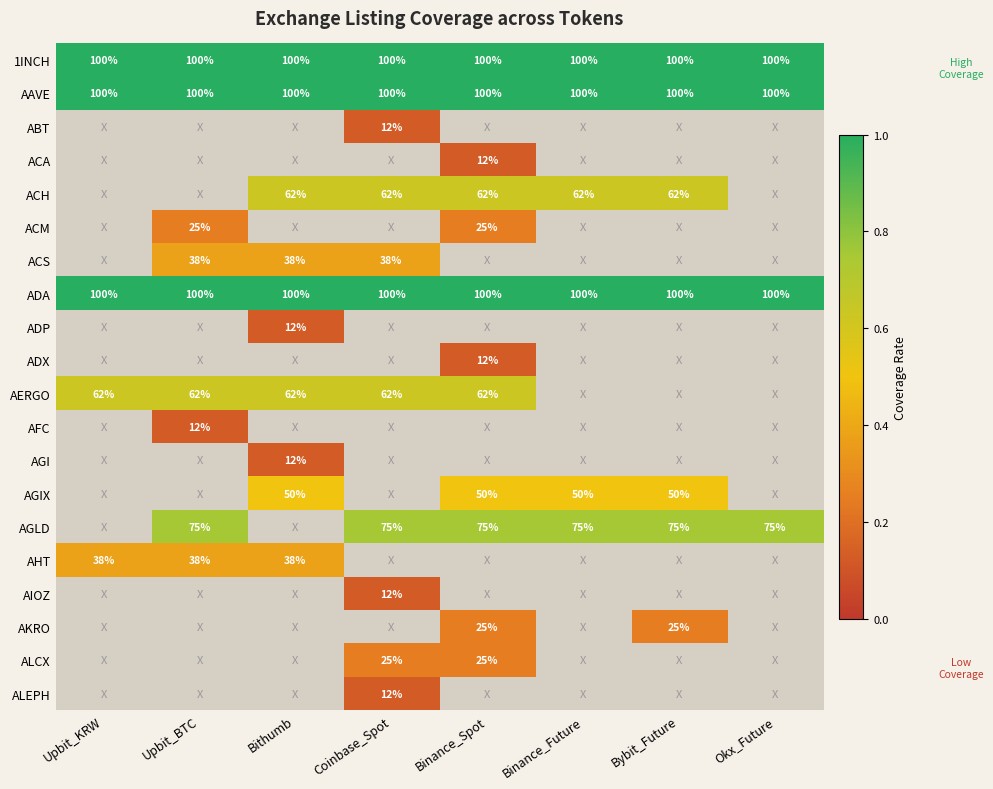

The AAVE series shows 174 at Upbit_KRW. True or false?

False